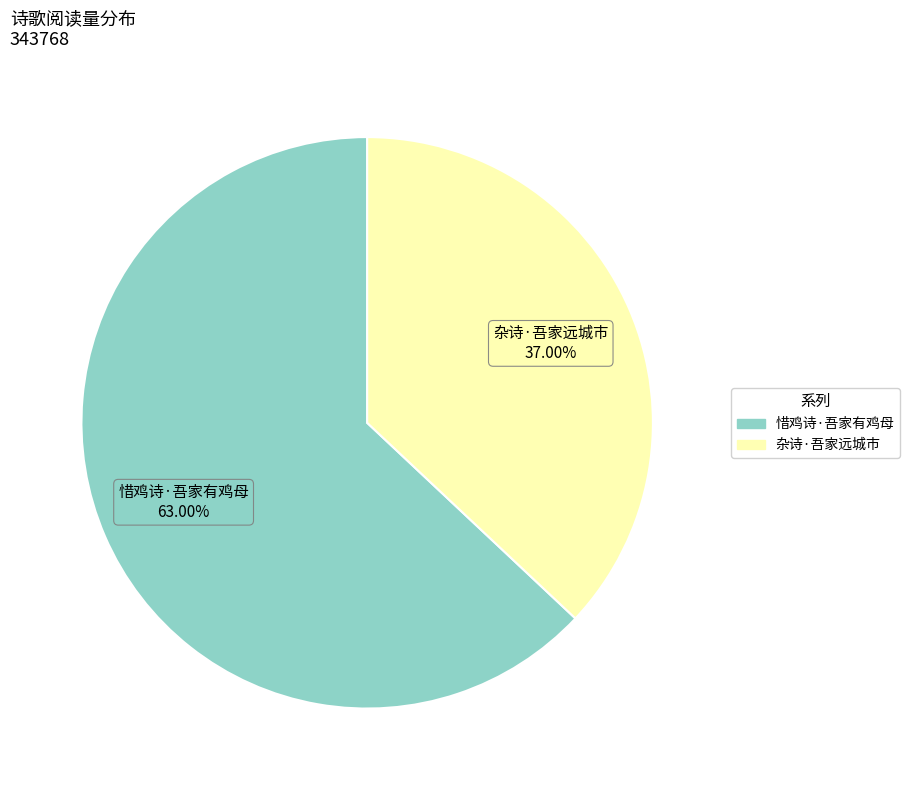

True or false: 杂诗·吾家远城市 accounts for 26% of the total.

False